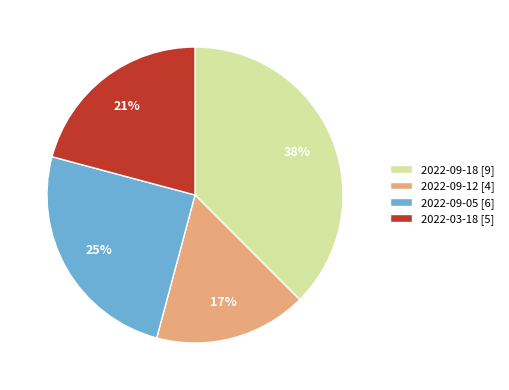

What is the ratio of the value at 2022-09-18 to the value at 2022-09-05?

1.5